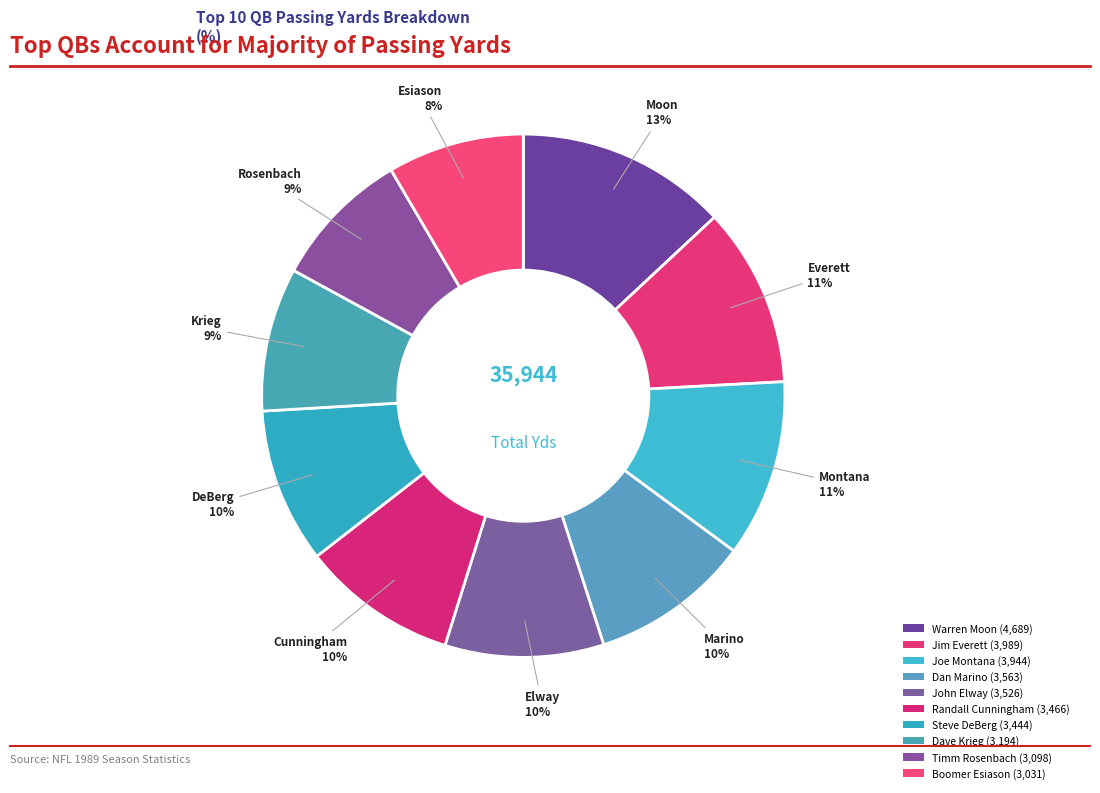

To the nearest percent, what portion does Warren Moon represent?

13%